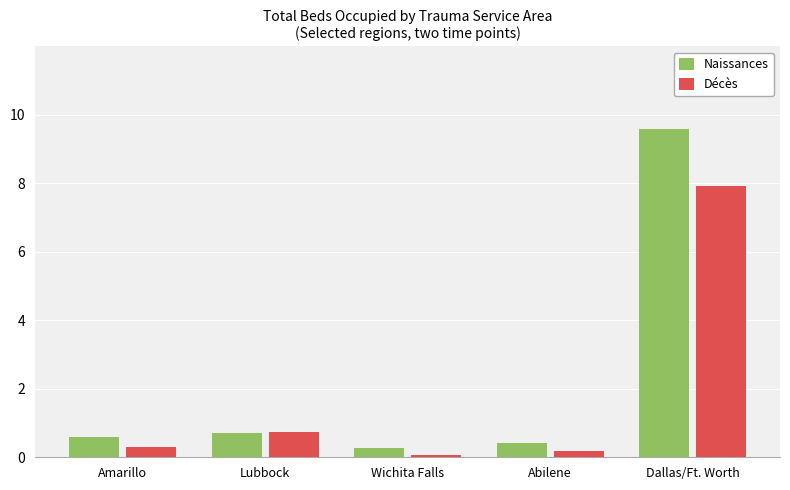

What is the total value across all series at Lubbock?

1.4